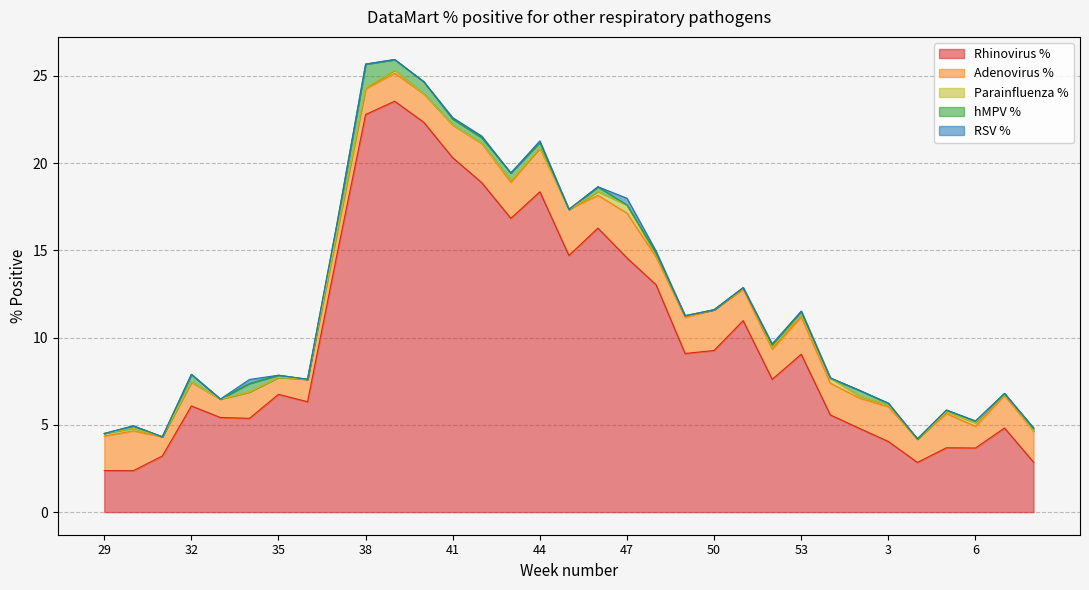

Between 30 and 4, which series saw the biggest shift?

Adenovirus %